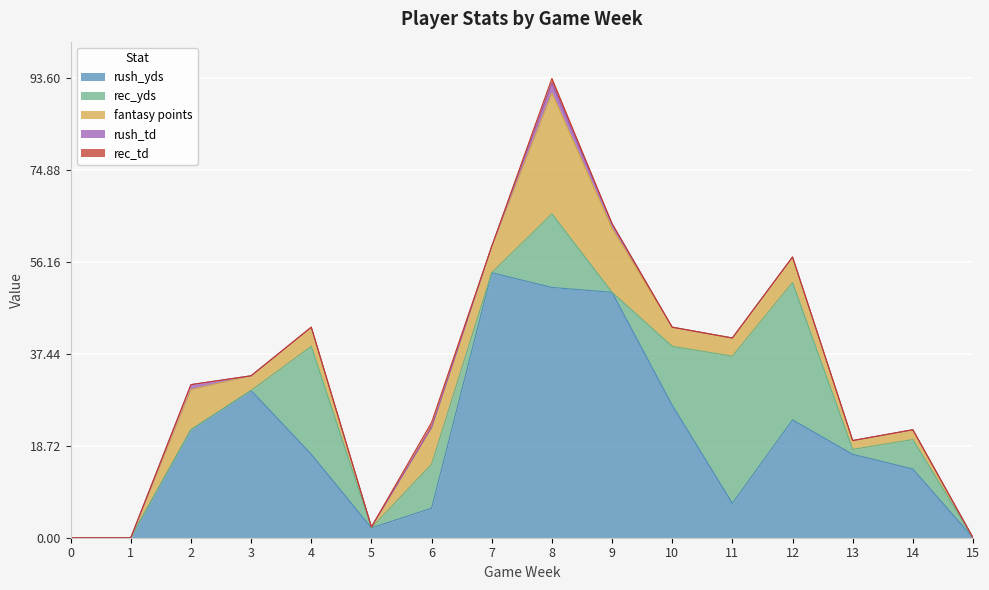

Reading right to left, transcribe all the data shown in this chart.

rush_yds: 15=0.0	14=14.0	13=17.0	12=24.0	11=7.0	10=27.0	9=50.0	8=51.0	7=54.0	6=6.0	5=2.0	4=17.0	3=30.0	2=22.0	1=0.0	0=0.0
rec_yds: 15=0.0	14=6.0	13=1.0	12=28.0	11=30.0	10=12.0	9=0.0	8=15.0	7=0.0	6=9.0	5=0.0	4=22.0	3=0.0	2=0.0	1=0.0	0=0.0
fantasy points: 15=0.0	14=2.0	13=1.8	12=5.2	11=3.7	10=3.9	9=13.0	8=24.6	7=5.4	6=7.5	5=0.2	4=3.9	3=3.0	2=8.2	1=0.0	0=0.0
rush_td: 15=0.0	14=0.0	13=0.0	12=0.0	11=0.0	10=0.0	9=1.0	8=2.0	7=0.0	6=0.0	5=0.0	4=0.0	3=0.0	2=1.0	1=0.0	0=0.0
rec_td: 15=0.0	14=0.0	13=0.0	12=0.0	11=0.0	10=0.0	9=0.0	8=1.0	7=0.0	6=1.0	5=0.0	4=0.0	3=0.0	2=0.0	1=0.0	0=0.0